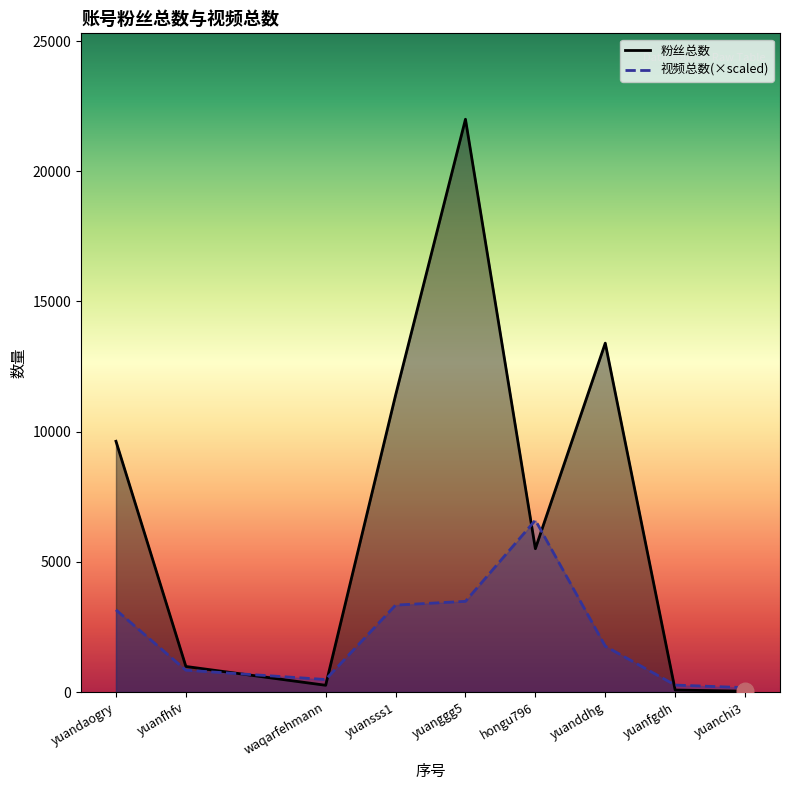

What is the difference between the highest and lowest values at yuanfgdh?

190.7